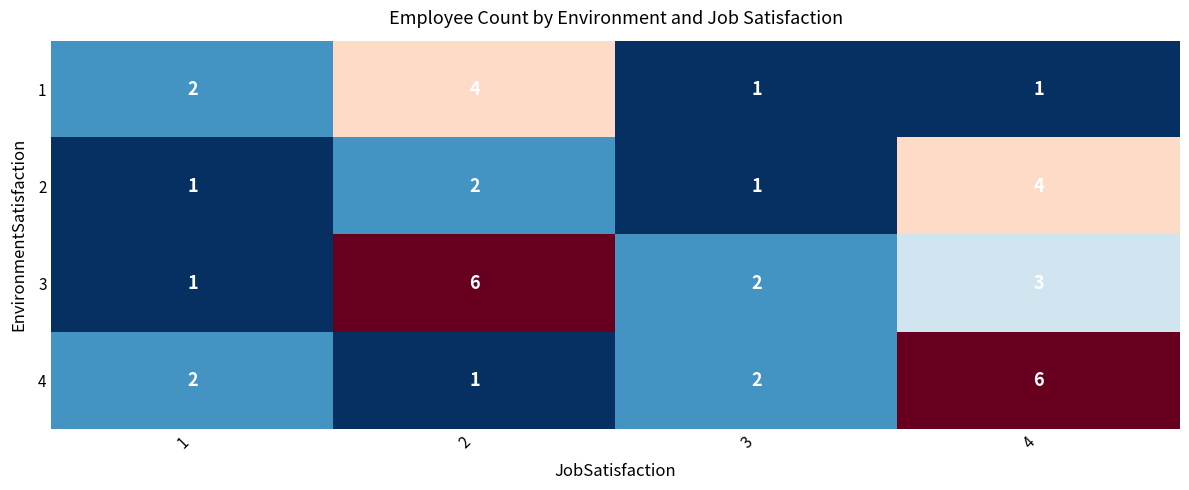

At how many categories does at least one series exceed 1?

4